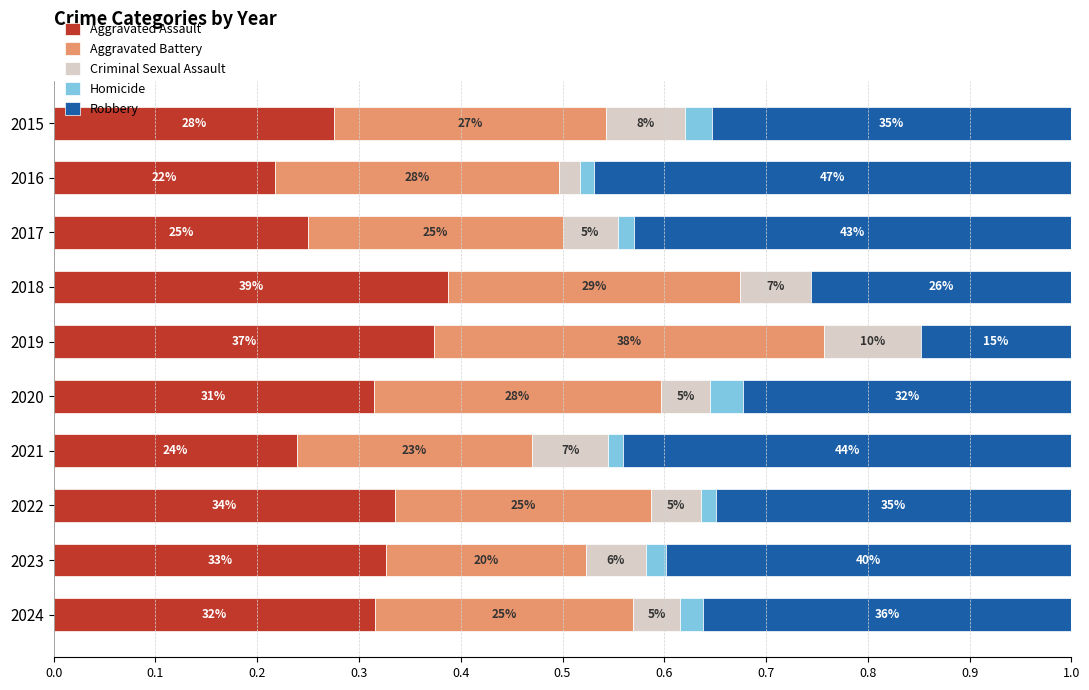

Which series has the widest spread of values?

Robbery